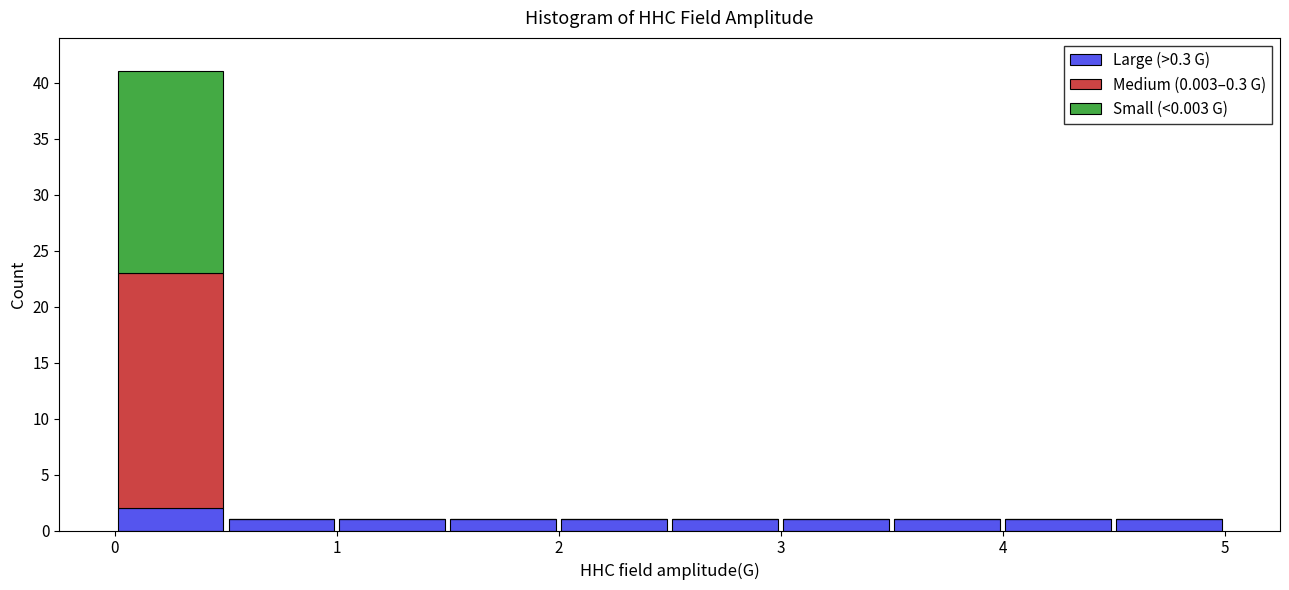

Reading left to right, transcribe this chart: for each stacked bar, give the range it covers on the x-axis and its total height. The values are not printed on the chart, so give them approximately, as read against the axis.

0.0 to 0.5: 41
0.5 to 1.0: 1
1.0 to 1.5: 1
1.5 to 2.0: 1
2.0 to 2.5: 1
2.5 to 3.0: 1
3.0 to 3.5: 1
3.5 to 4.0: 1
4.0 to 4.5: 1
4.5 to 5.0: 1